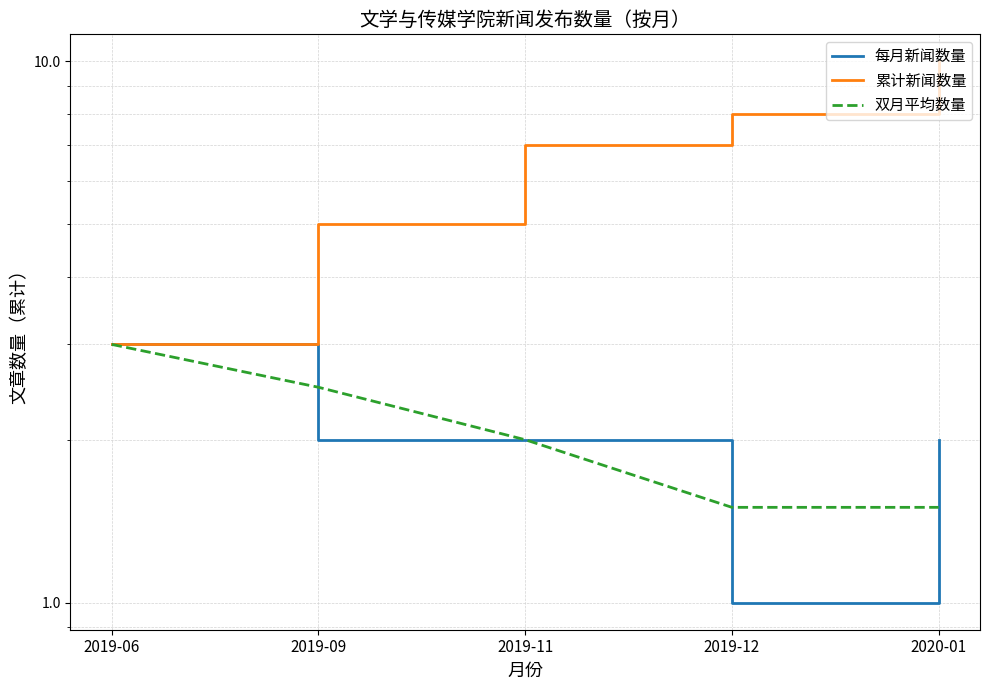

Which series has the widest spread of values?

累计新闻数量